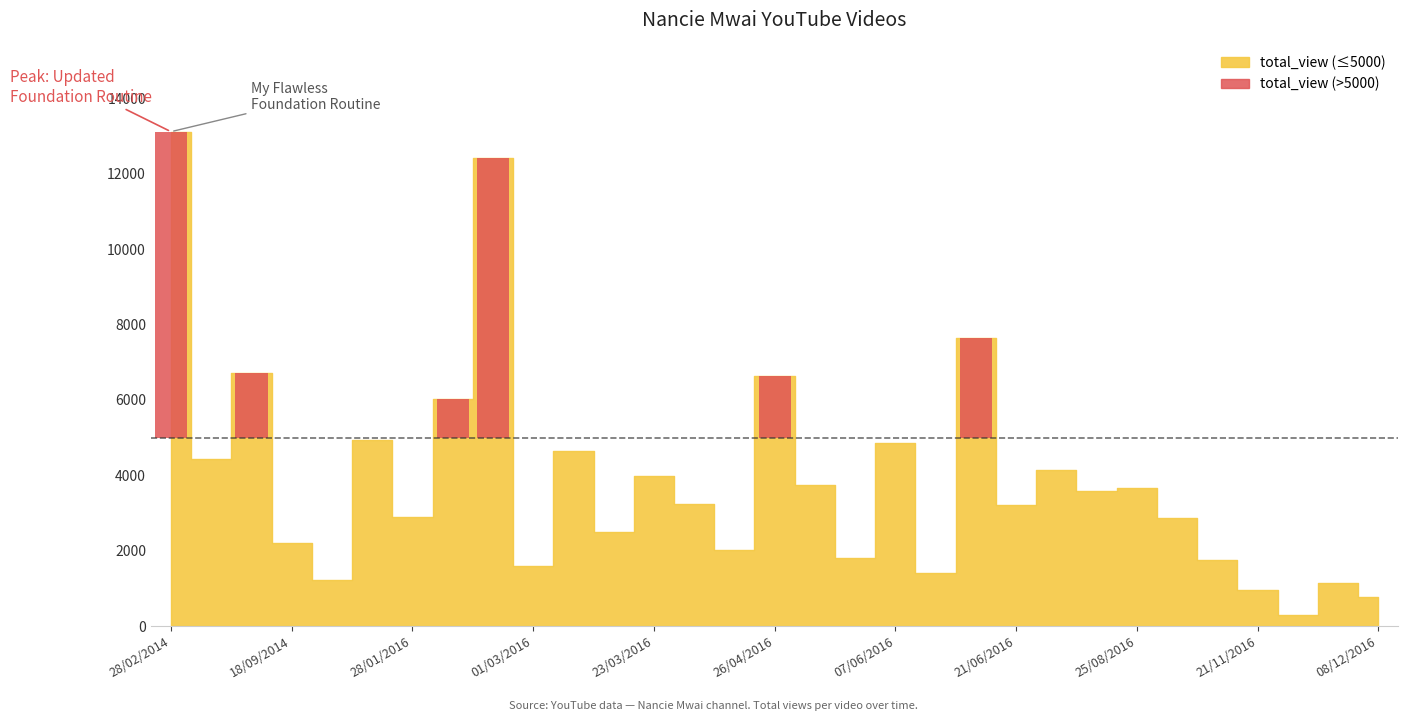

What is the total value across all series at 17/04/2016?

2050